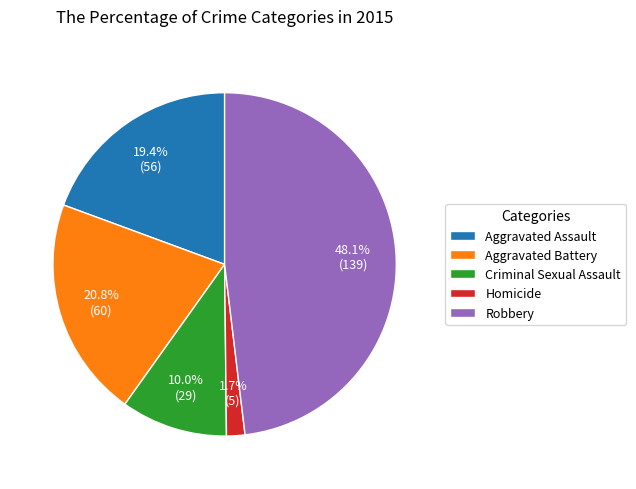

Which slice is the smallest?

Homicide